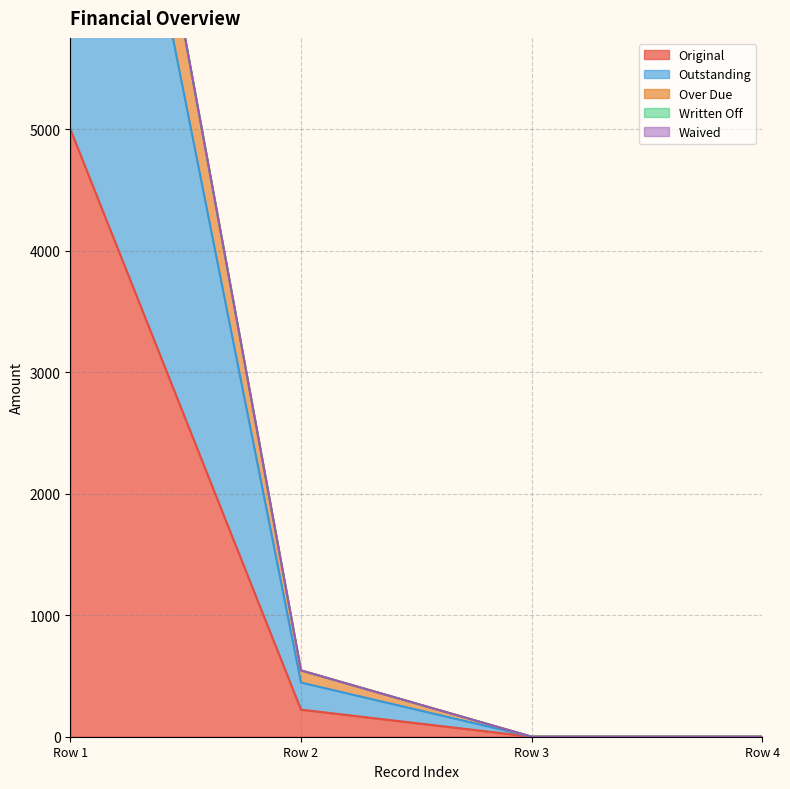

At which label does Original reach its peak?

Row 1